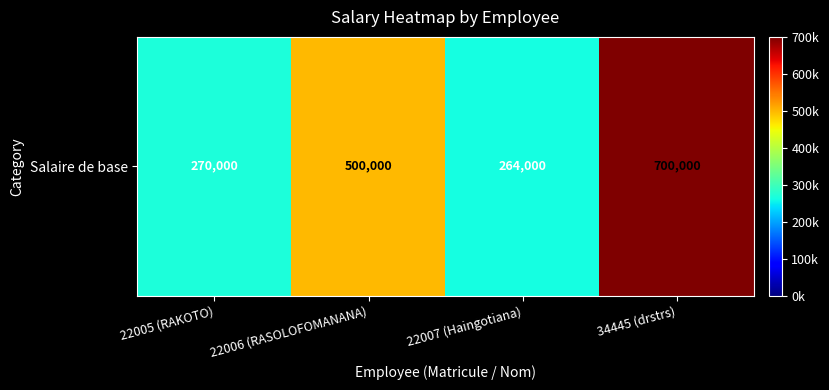

List the labels in order of value, largest first.

34445 (drstrs), 22006 (RASOLOFOMANANA), 22005 (RAKOTO), 22007 (Haingotiana)